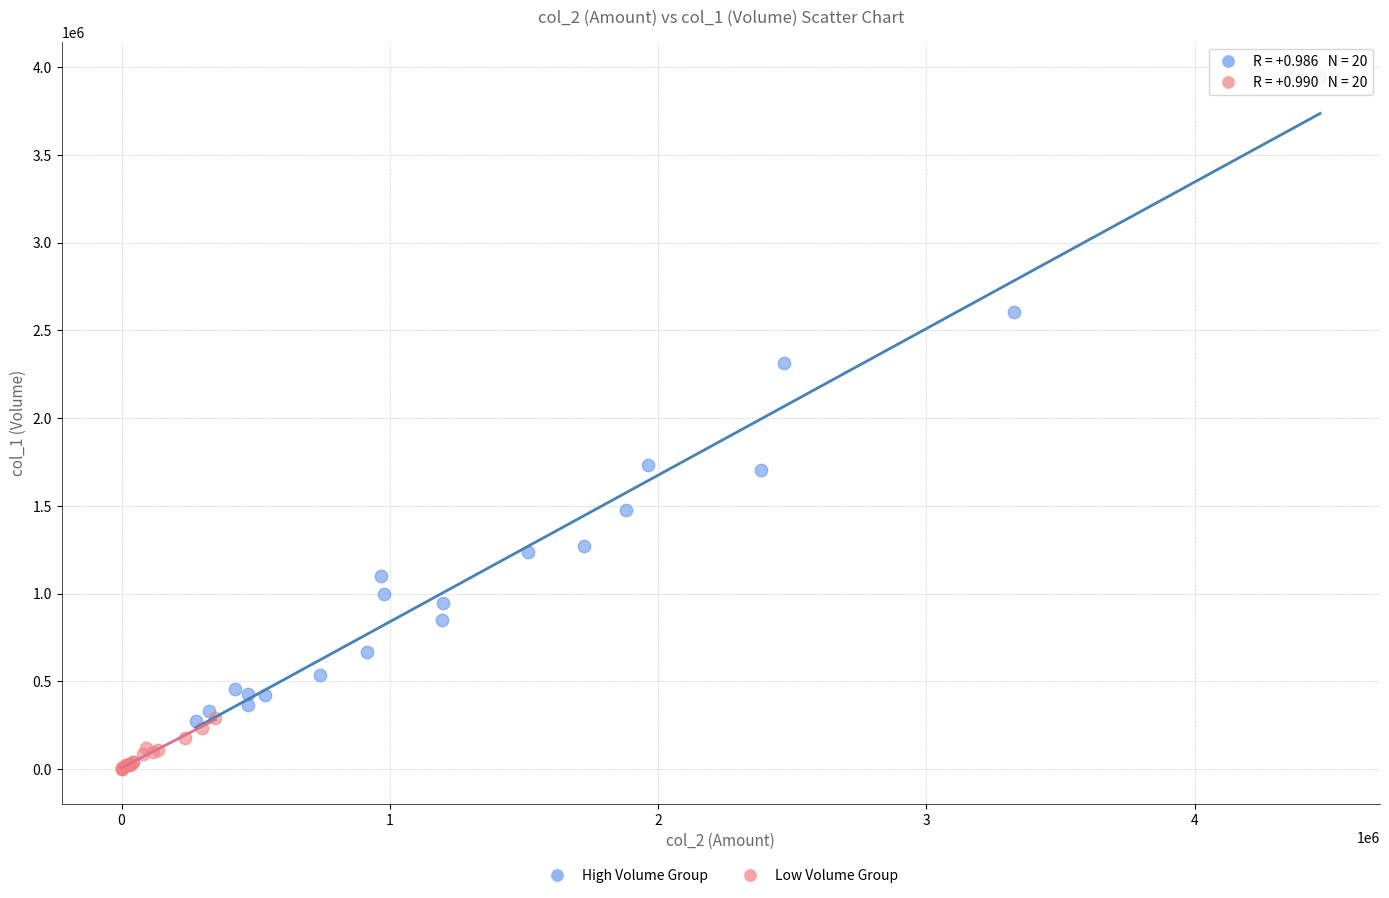

Which series contains the highest Y value?

High Volume Group